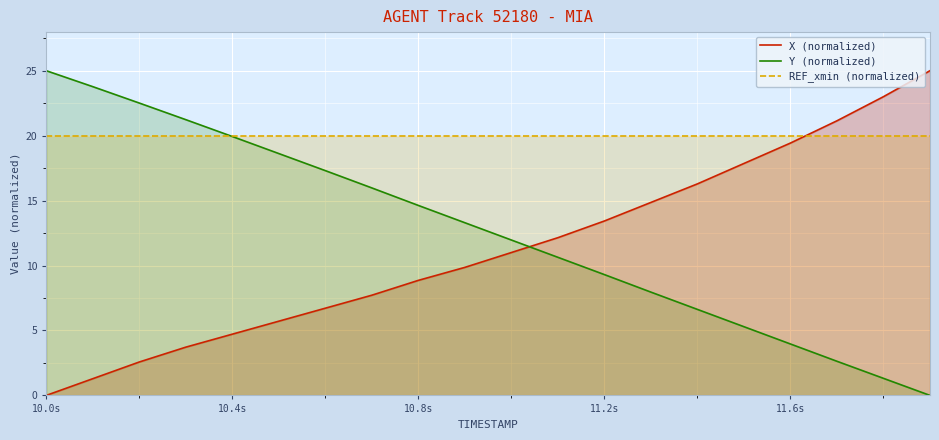

Rank the series at 10.0s from highest to lowest value.

Y (normalized), REF_xmin (normalized), X (normalized)